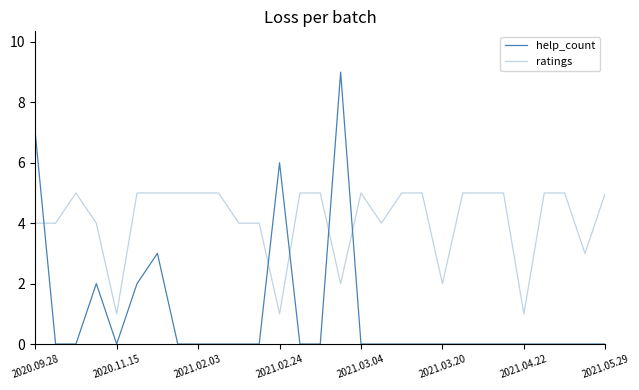

Is this an area chart (filled region under the line)?

No